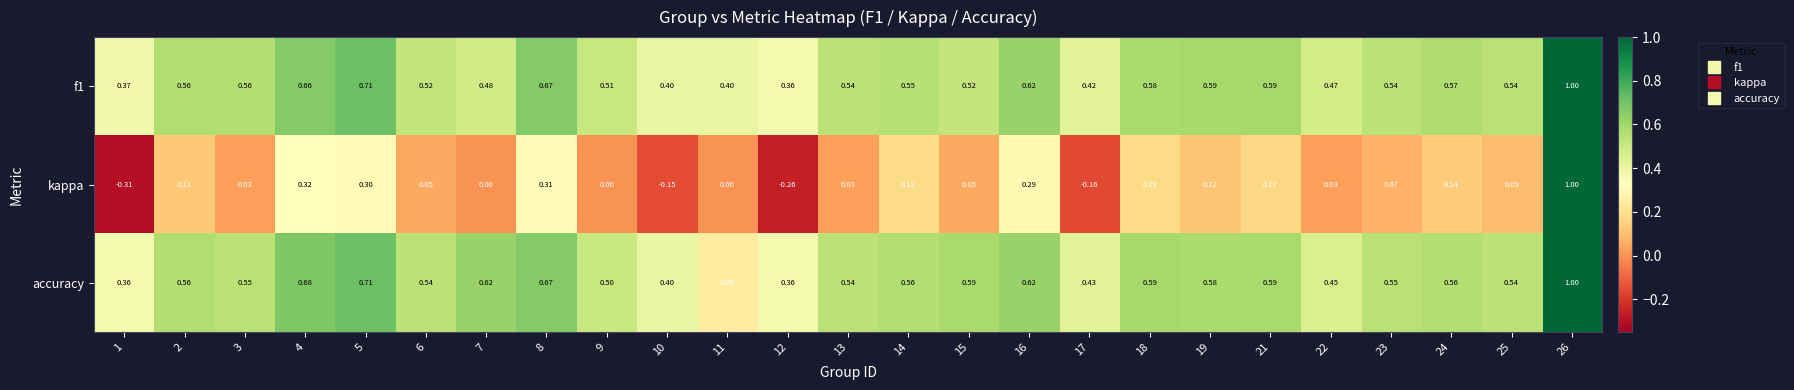

Between 22 and 26, which series saw the biggest shift?

kappa